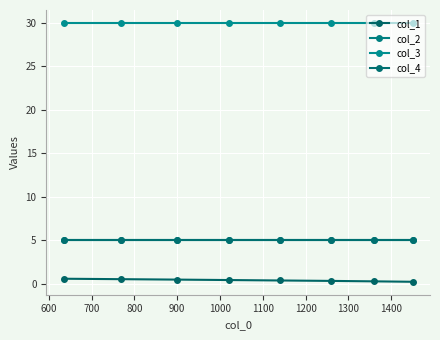

The col_3 series shows 49.2 at 800. True or false?

False